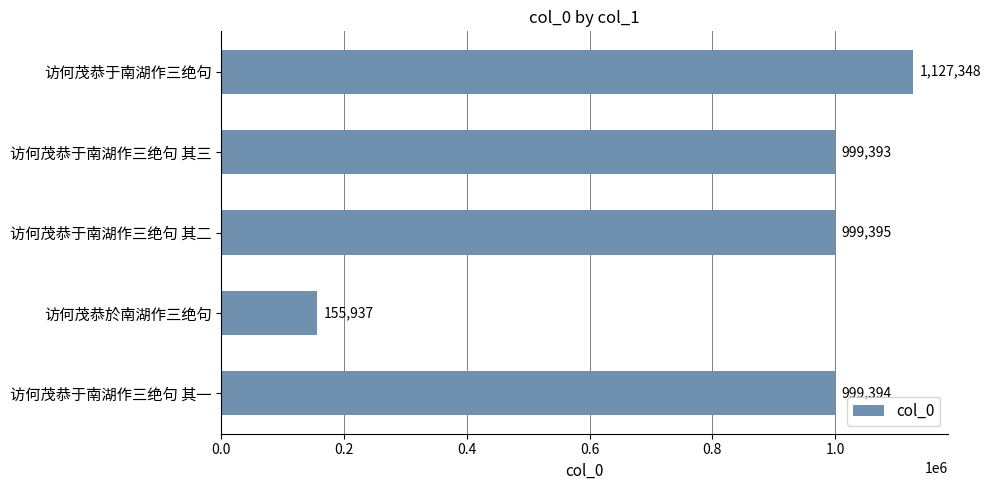

What is the average value?

856293